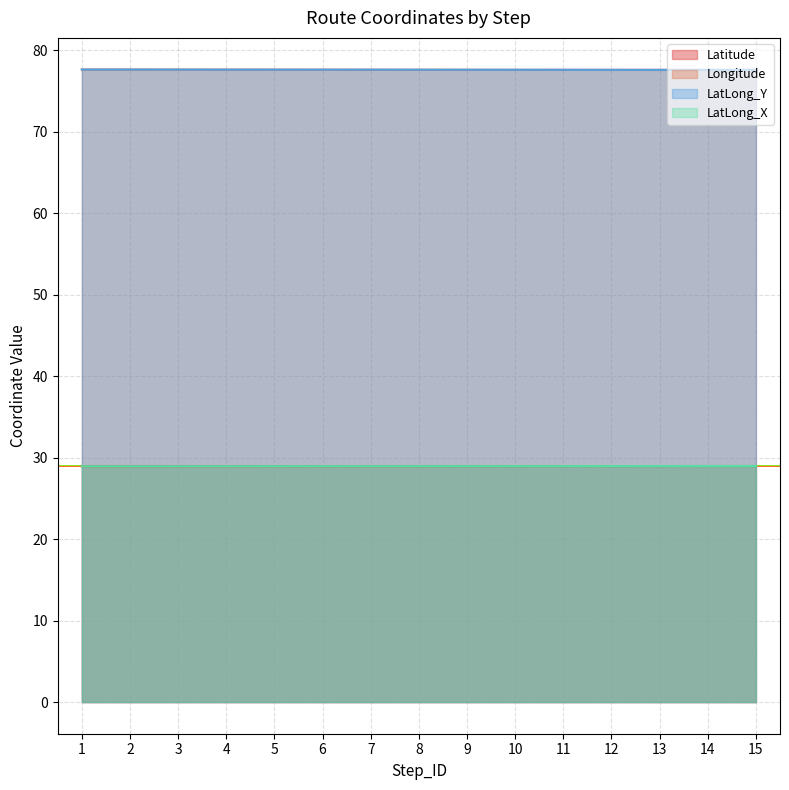

Is it true that Longitude equals 77.6 at 4?

True